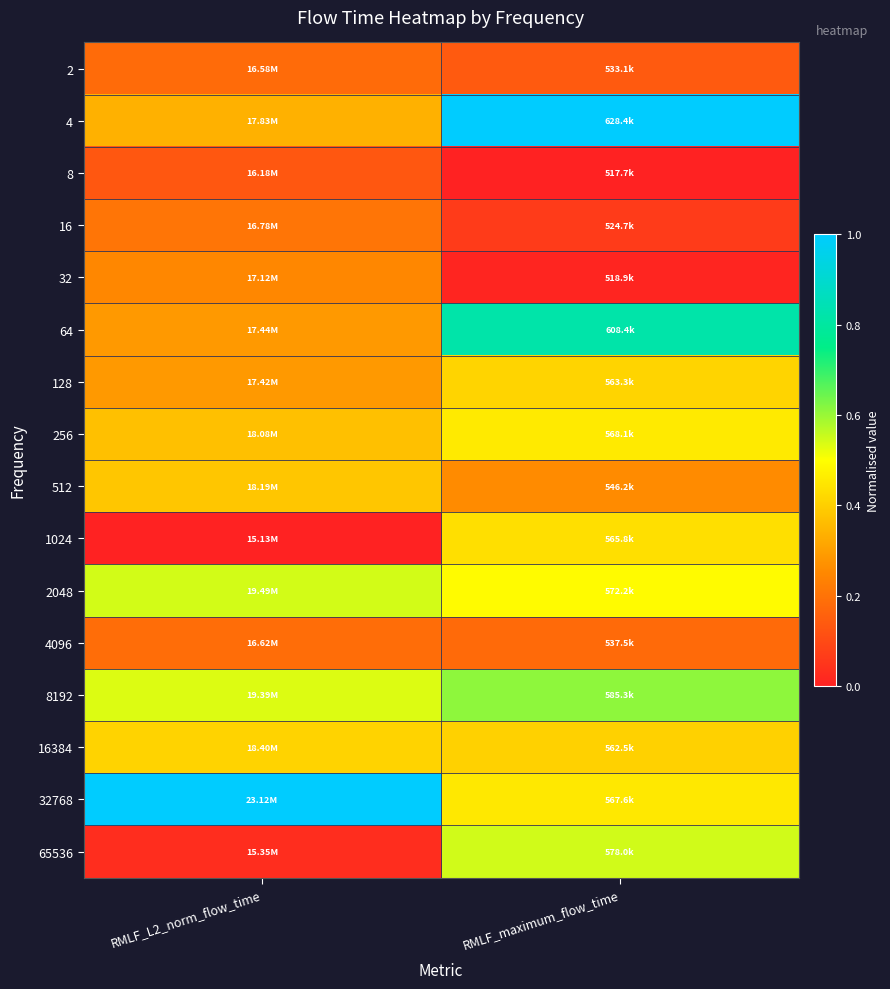

What is the spread (max minus min) of values at RMLF_L2_norm_flow_time?

1.0